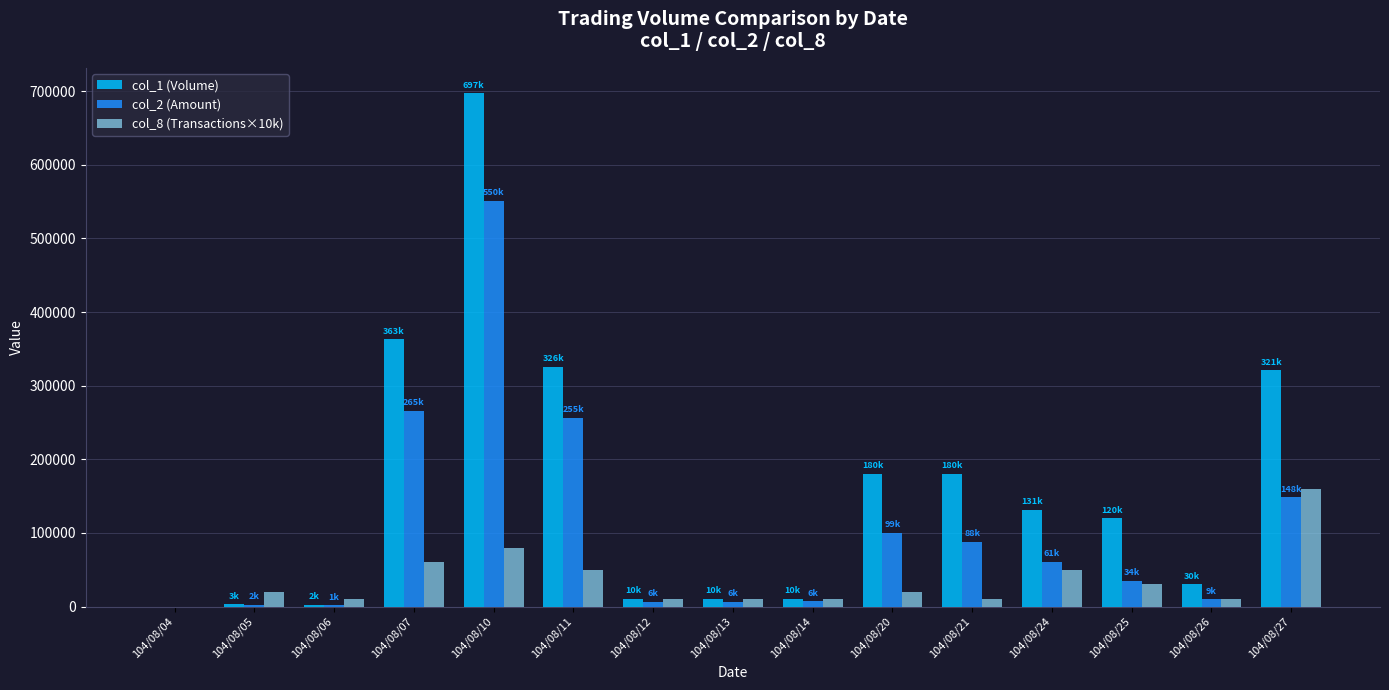

The value of col_2 (Amount) at 104/08/11 is 361417. True or false?

False